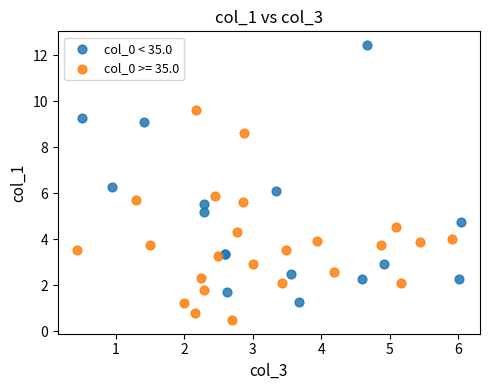

Which series contains the highest Y value?

col_0 < 35.0